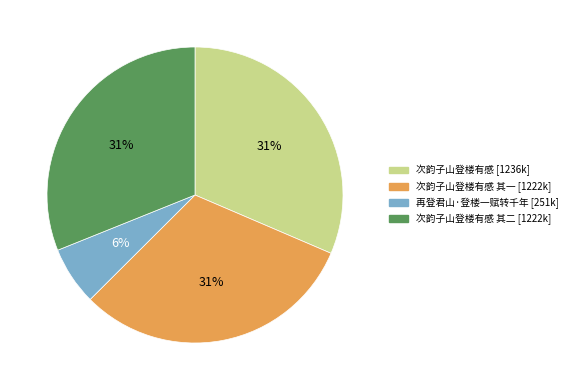

Is there a majority slice in this chart?

No